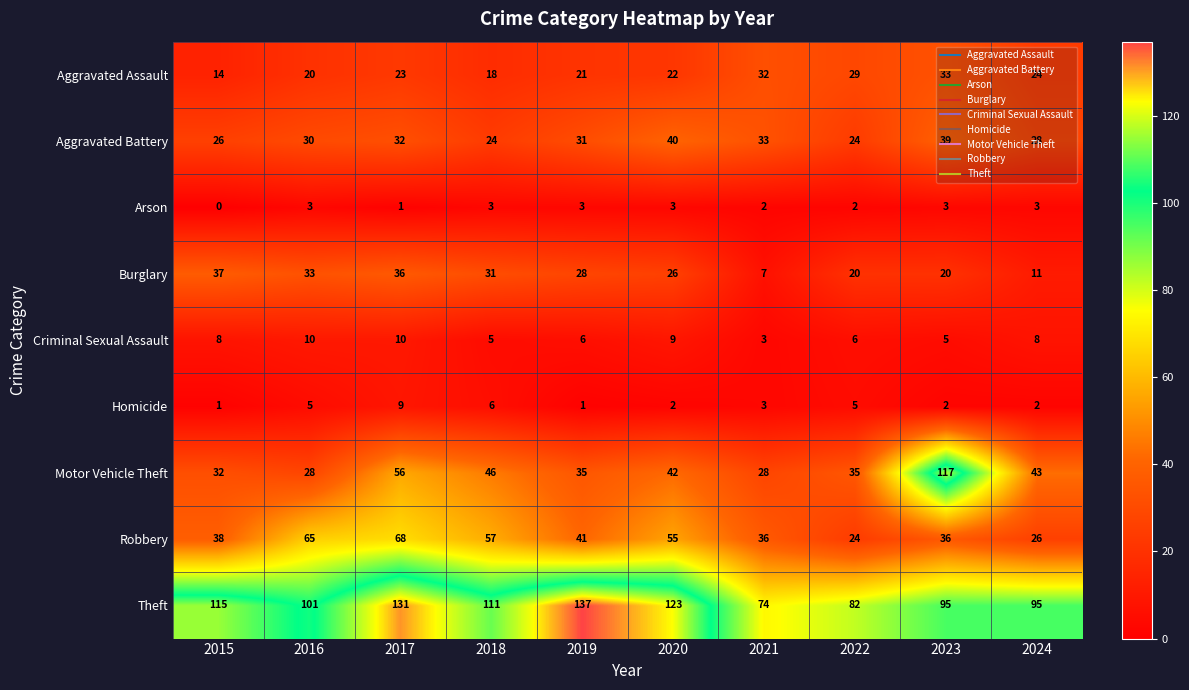

Is it true that Robbery equals 10 at 2023?

False